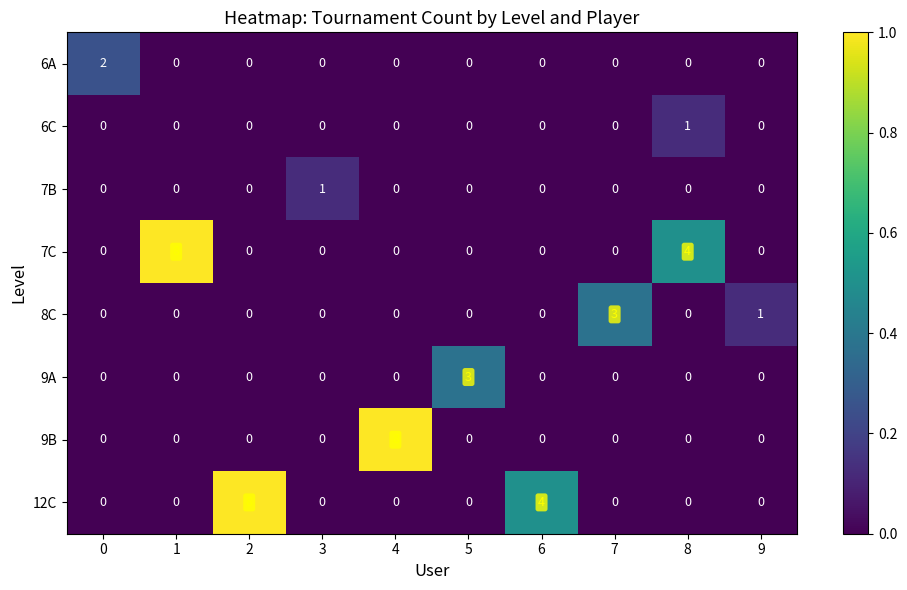

Count the 12C values in the range 0 to 1.

8